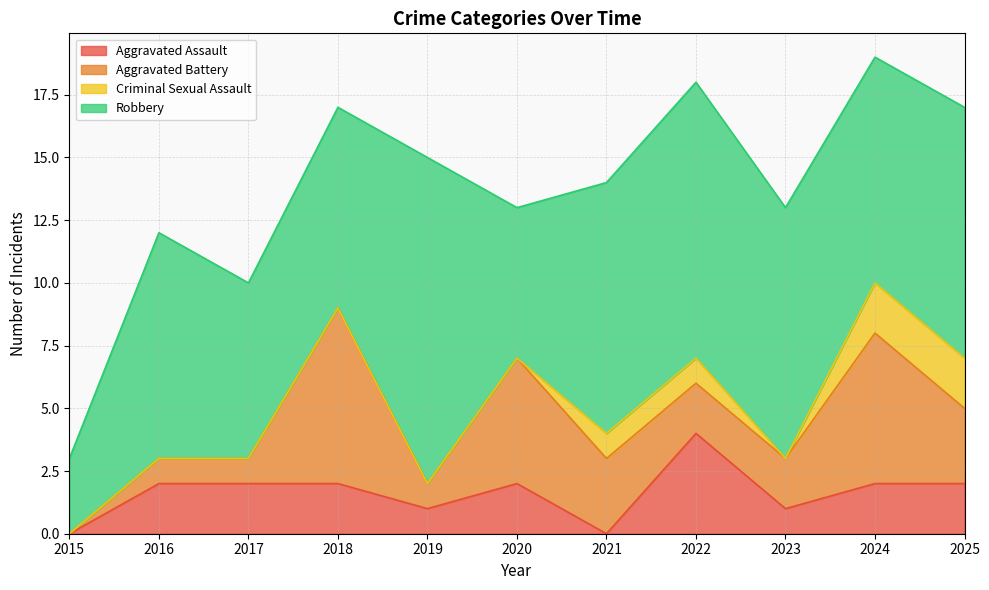

Does the chart have visible grid lines?

Yes